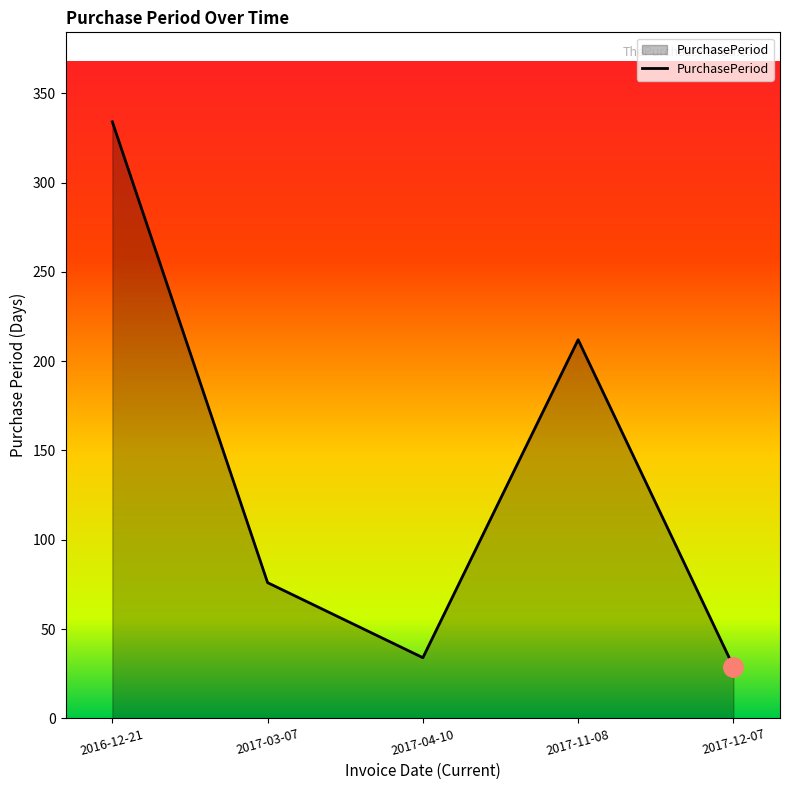

What is the minimum value shown in the chart?

29